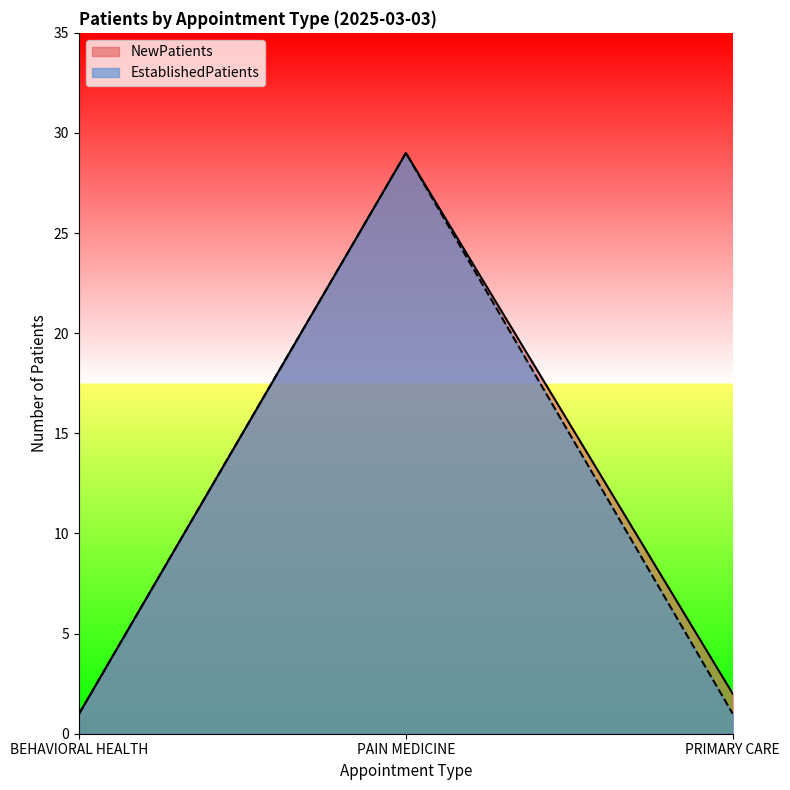

What is the total value across all series at PAIN MEDICINE?

58